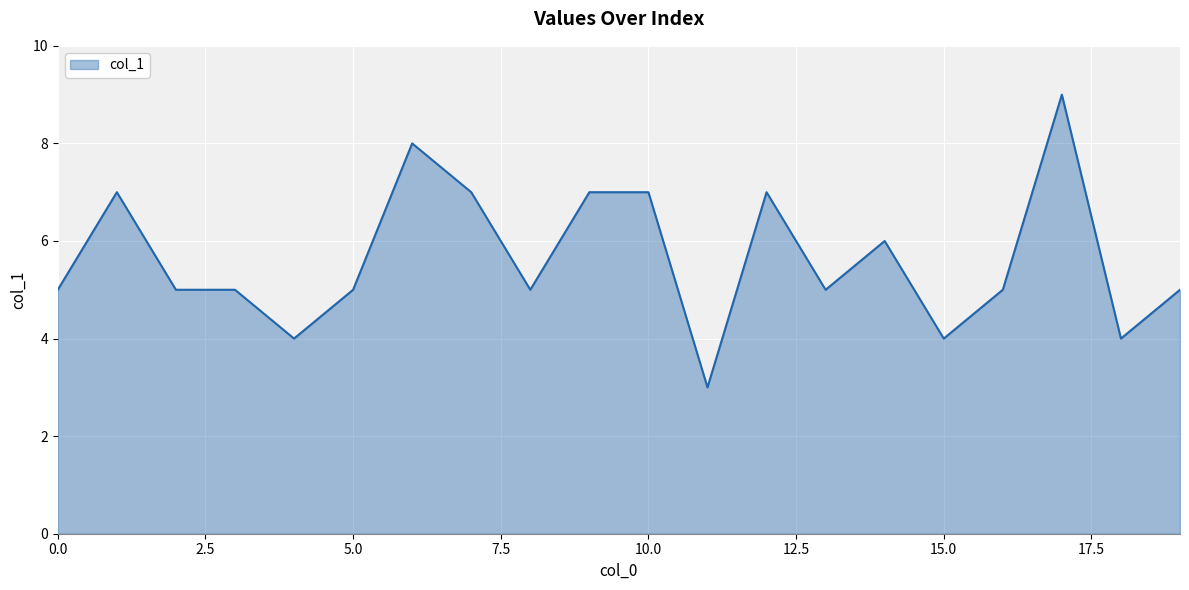

What is the minimum value shown in the chart?

3